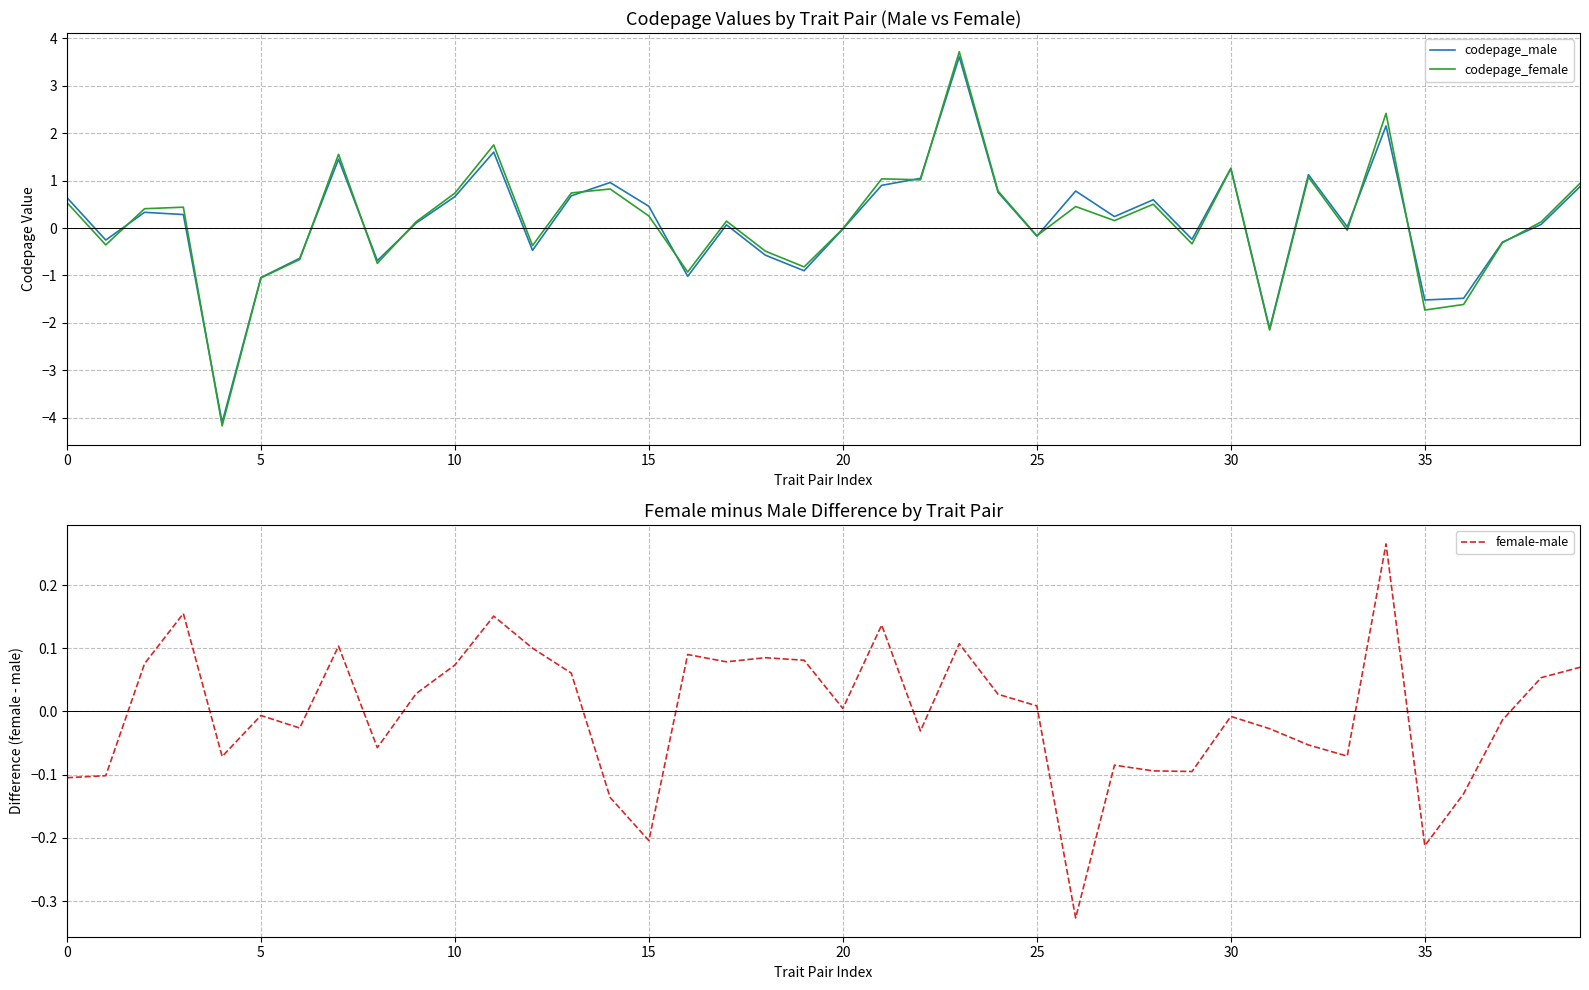

At which category is the sum across all series the highest?

23